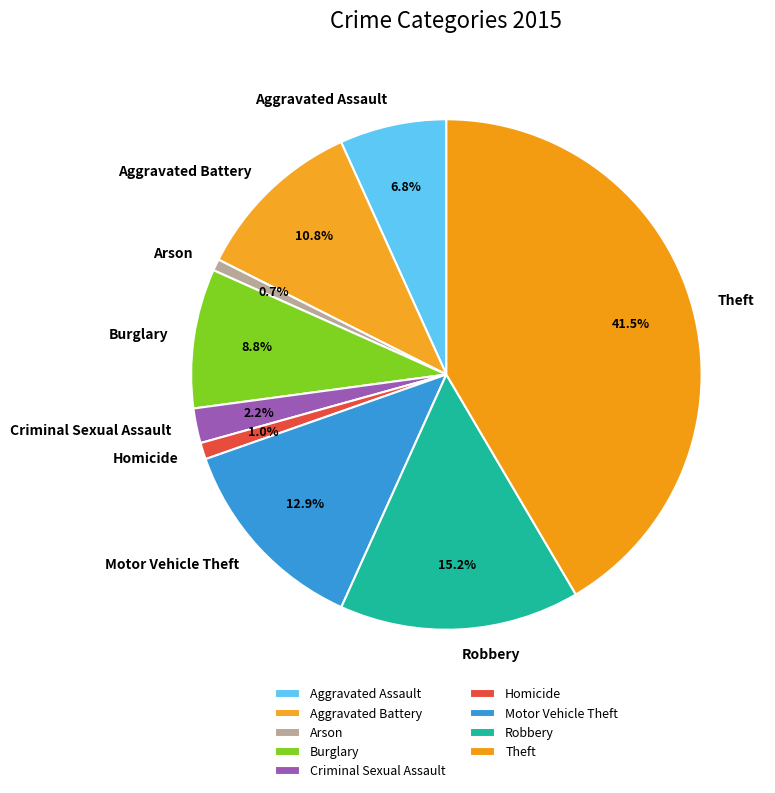

Count the number of slices in the pie.

9